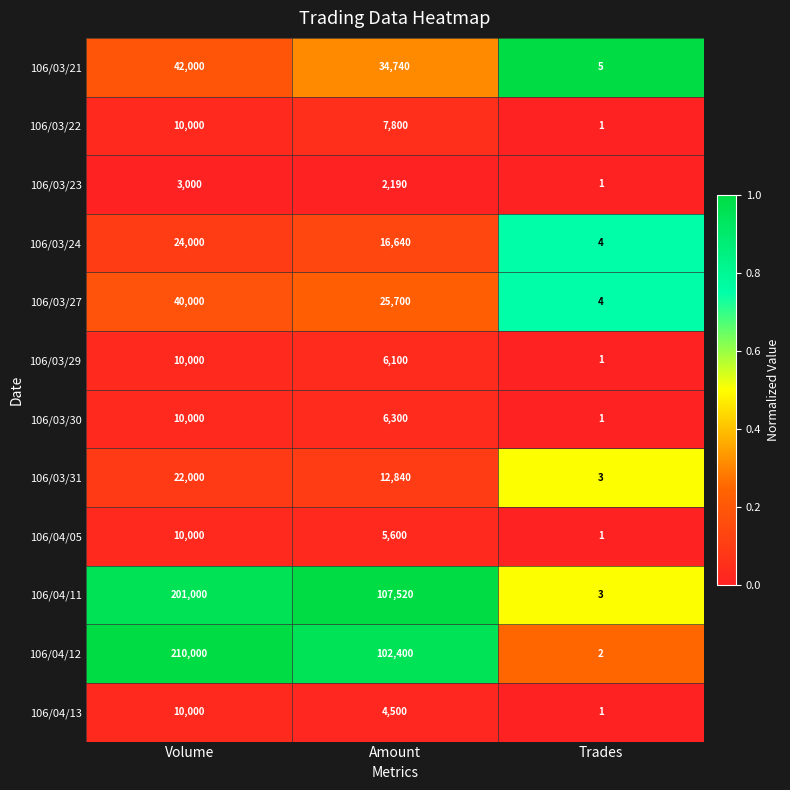

Which series has the widest spread of values?

106/04/12